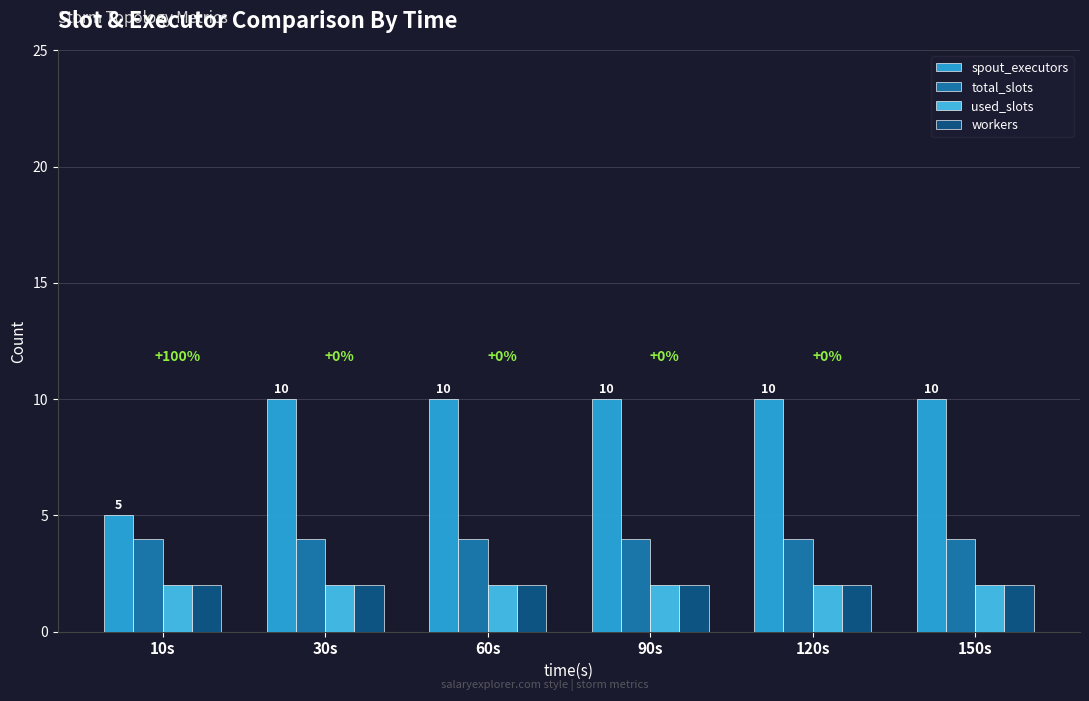

What is the lowest value of the total_slots series?

4